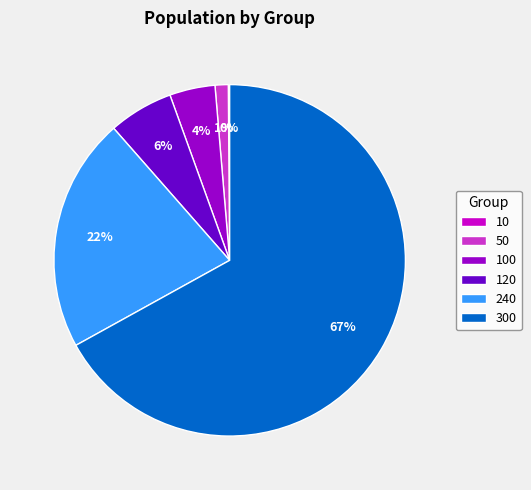

To the nearest percent, what is the average slice percentage?

17%